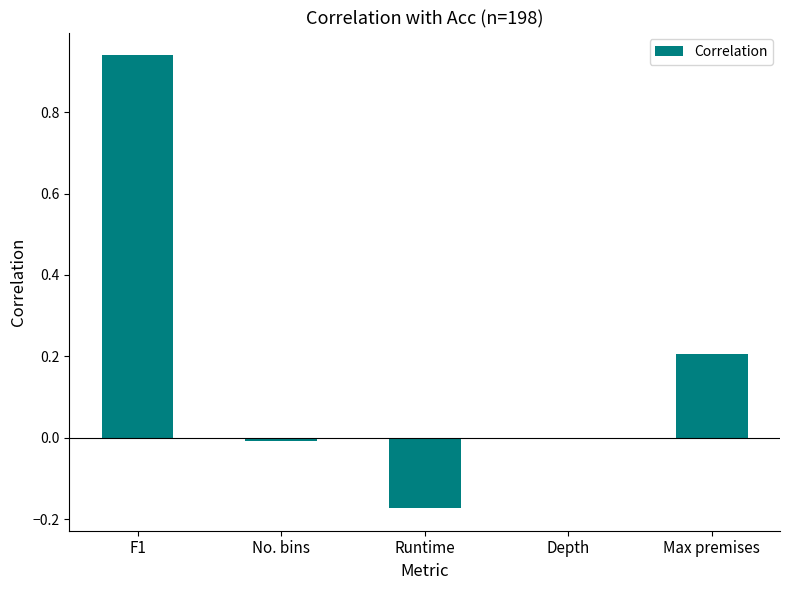

Which category has the highest value across all series?

F1